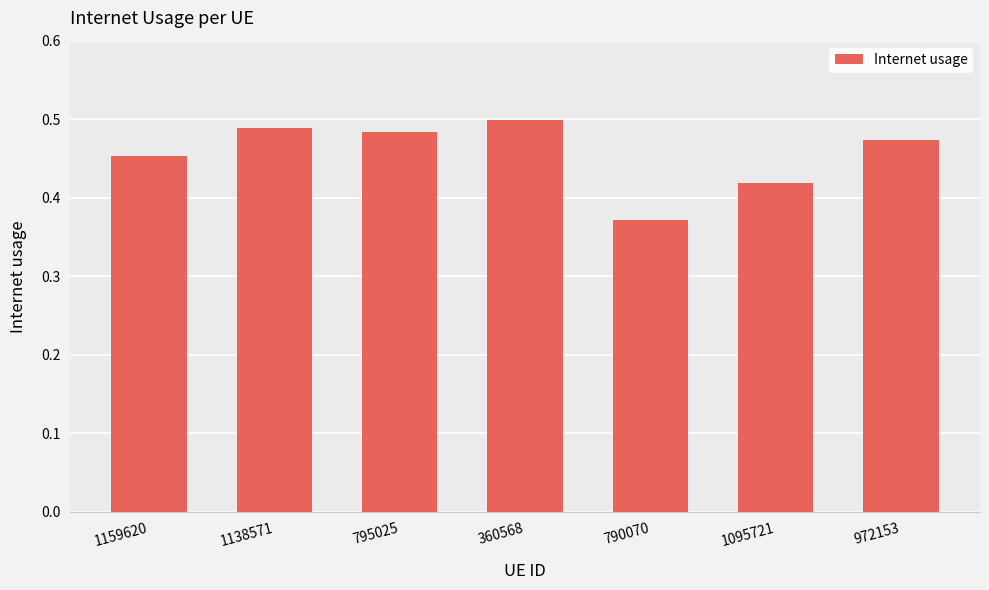

What position from the left is 795025?

3